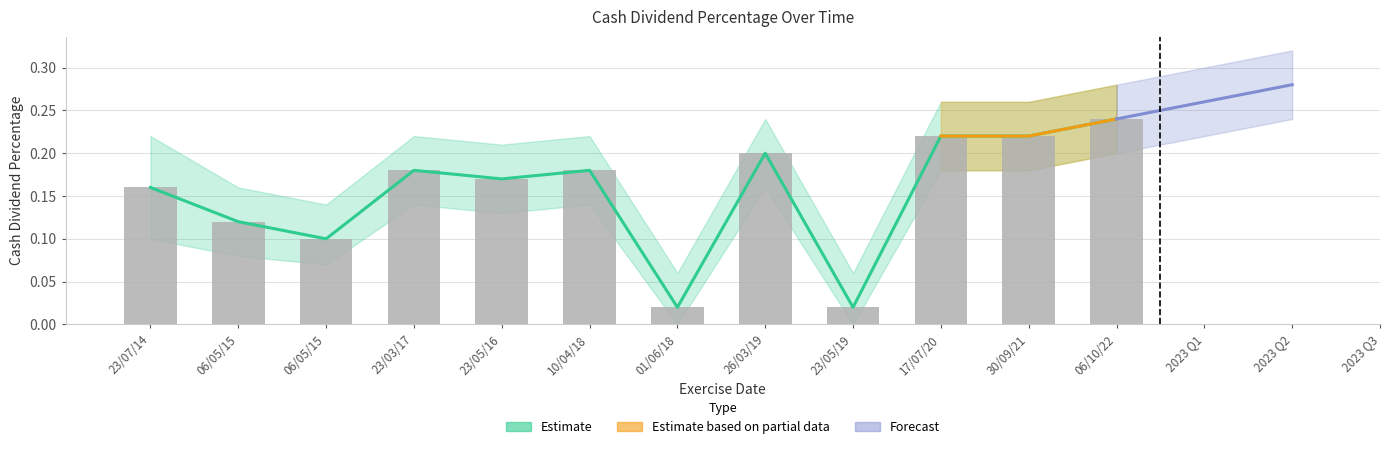

Rank the categories by value from lowest to highest.

01/06/18, 23/05/19, 06/05/15, 06/05/15, 23/07/14, 23/05/16, 23/03/17, 10/04/18, 26/03/19, 17/07/20, 30/09/21, 06/10/22